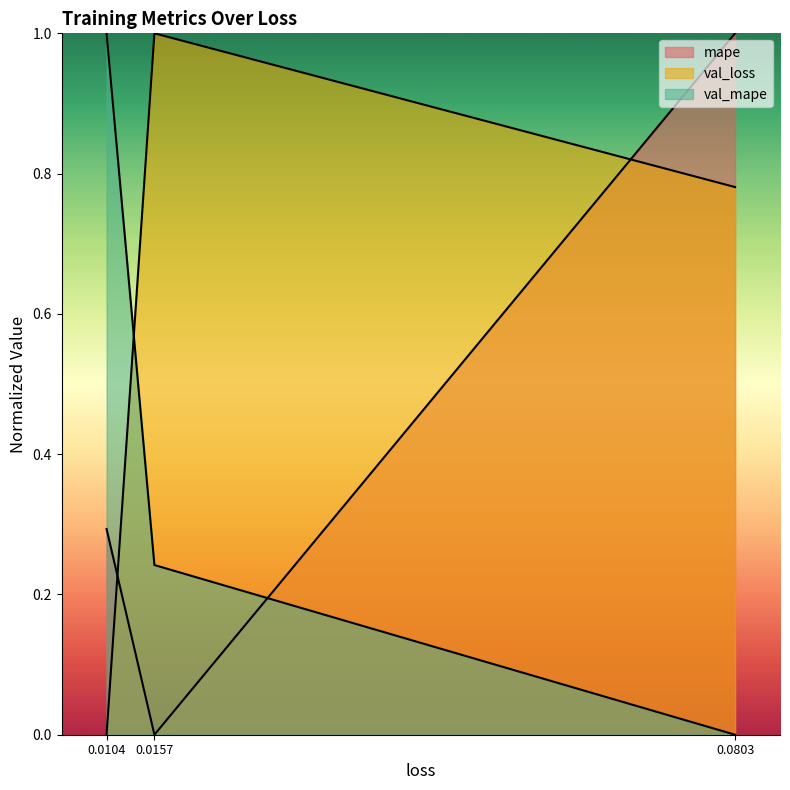

Is the value of val_loss at 0.0803 greater than the value of mape at 0.0104?

Yes